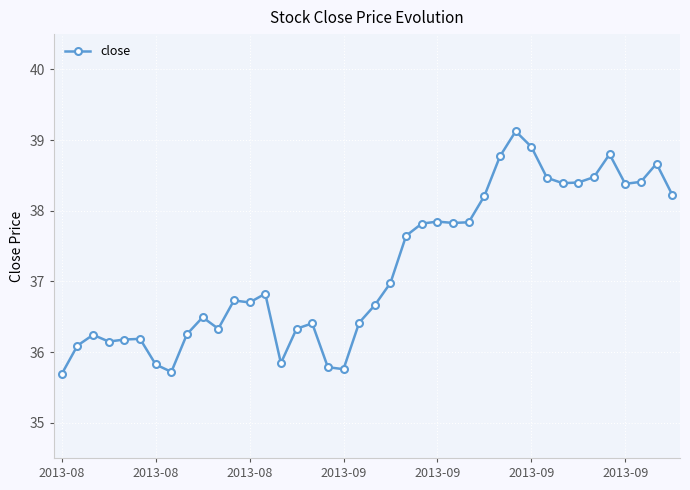

Count the number of values greater than 36.

34